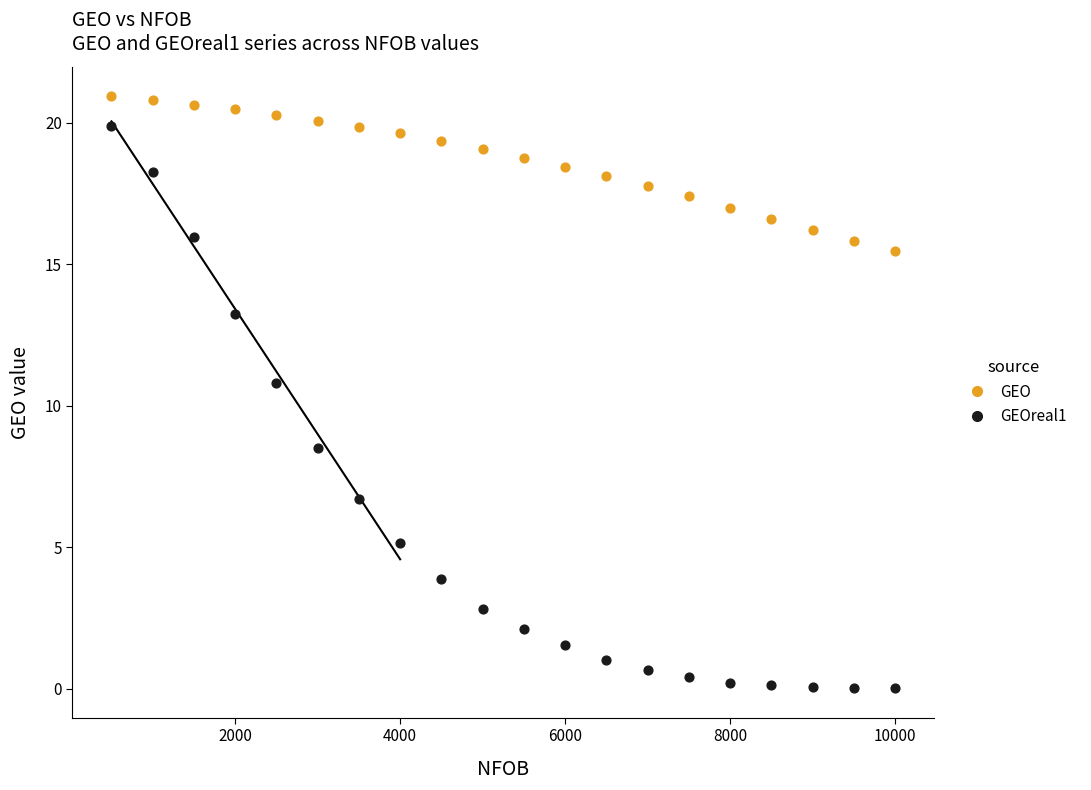

Across all data points, what is the range of Y values (max minus min)?

20.9